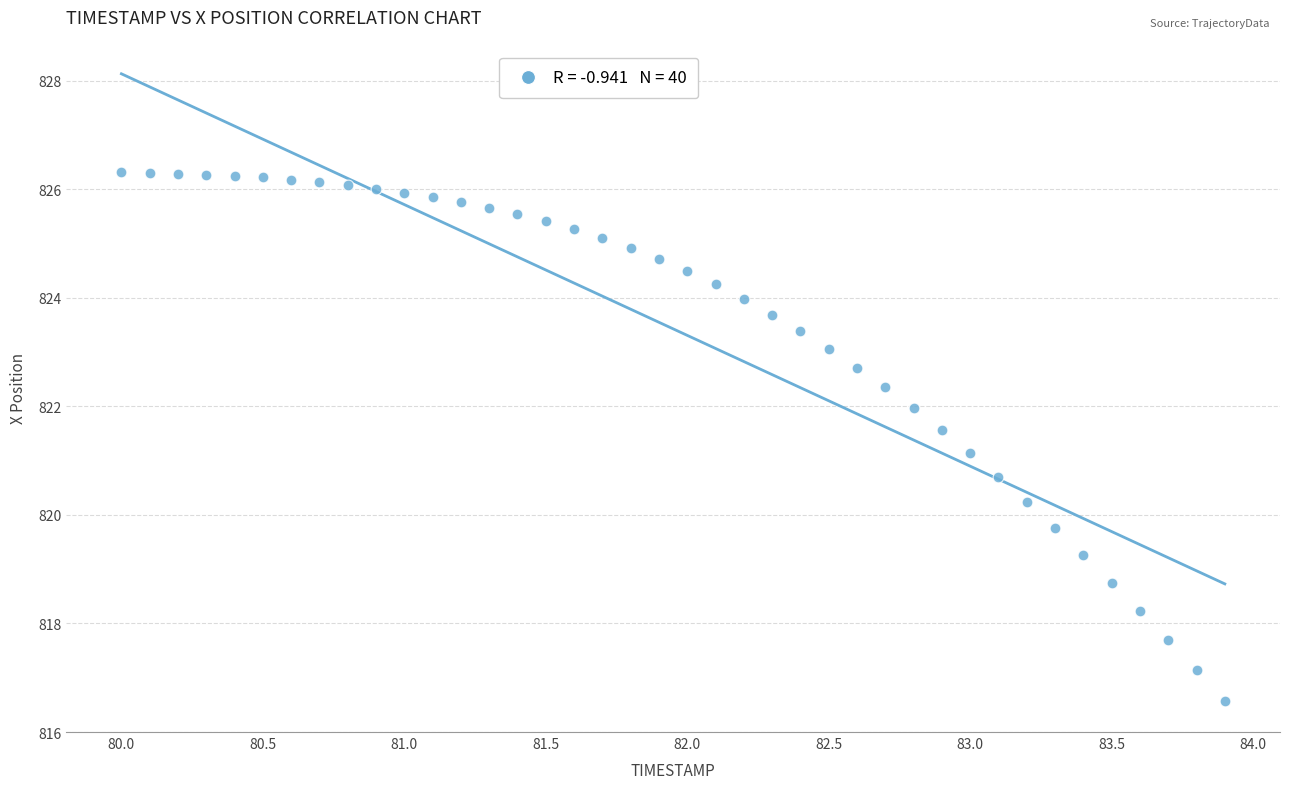

What Y value in the scatter plot is closest to 821?

821.1